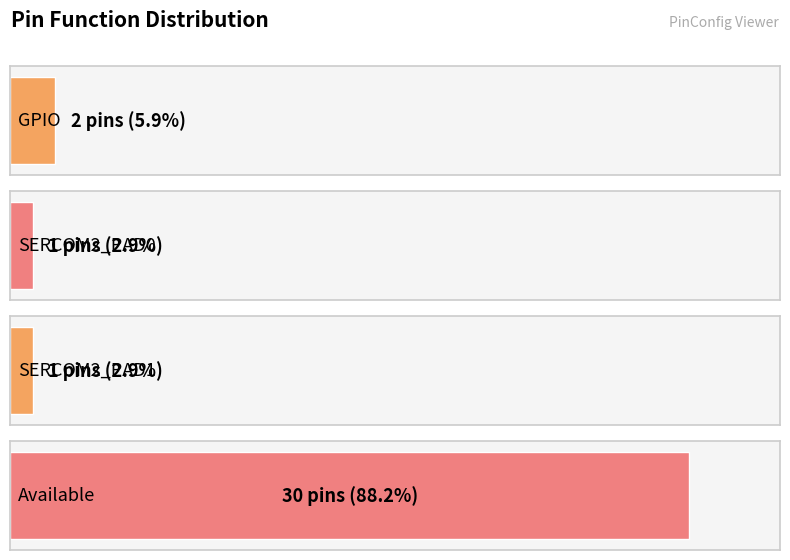

What is the approximate value at Available, to the nearest 10?

30